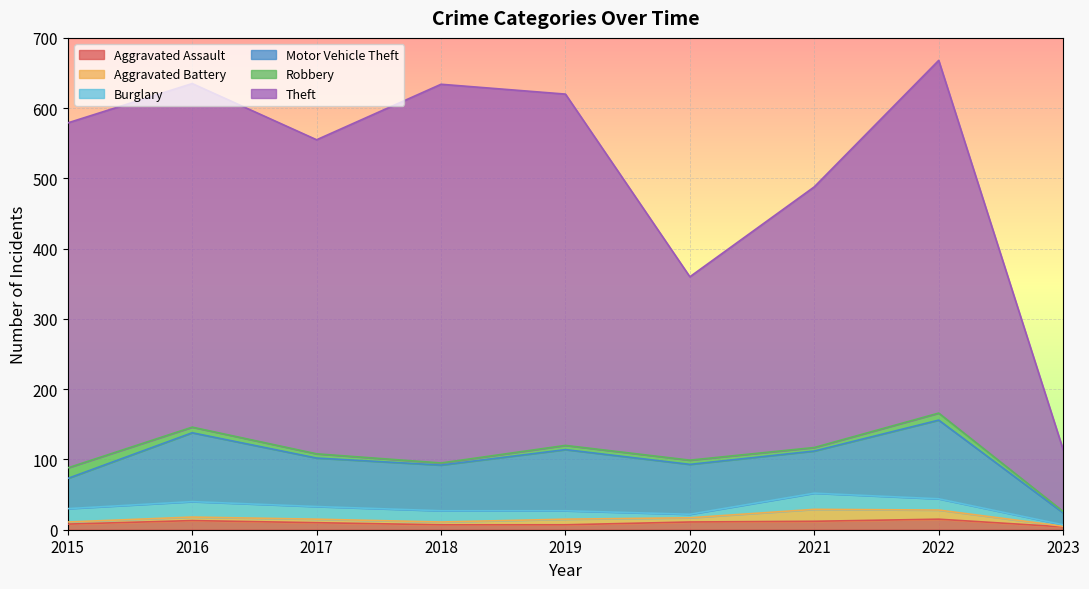

What is the sum of all Robbery values?

61